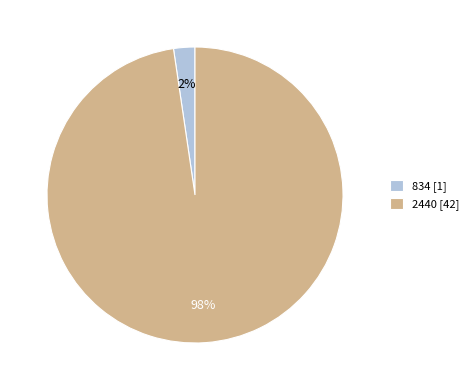

Count the number of slices in the pie.

2